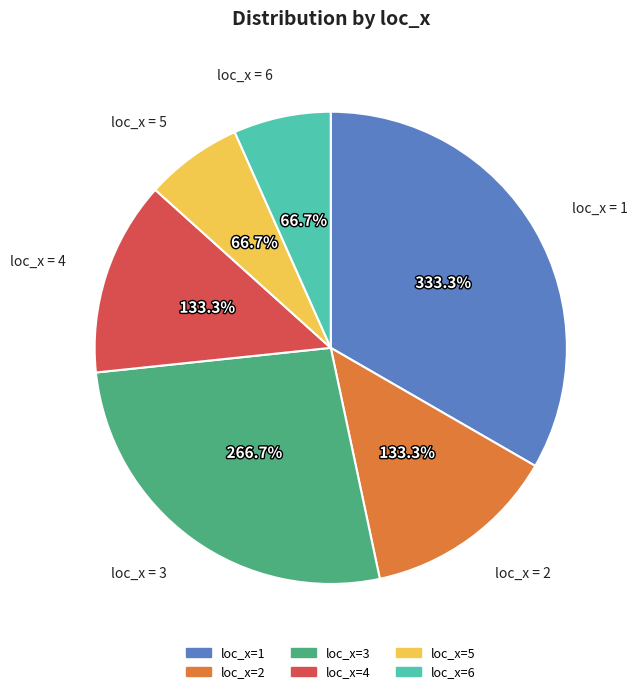

What percentage is the loc_x=4 slice, to the nearest percent?

13%